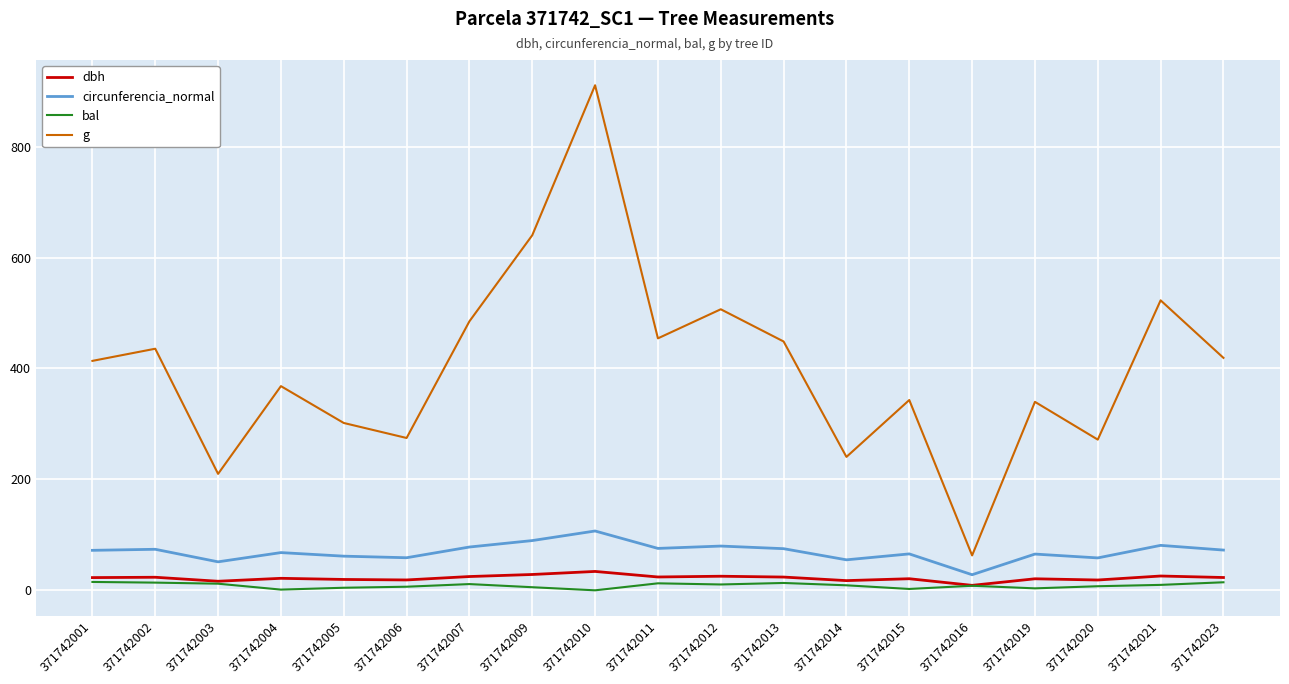

True or false: g and bal cross at least once.

False